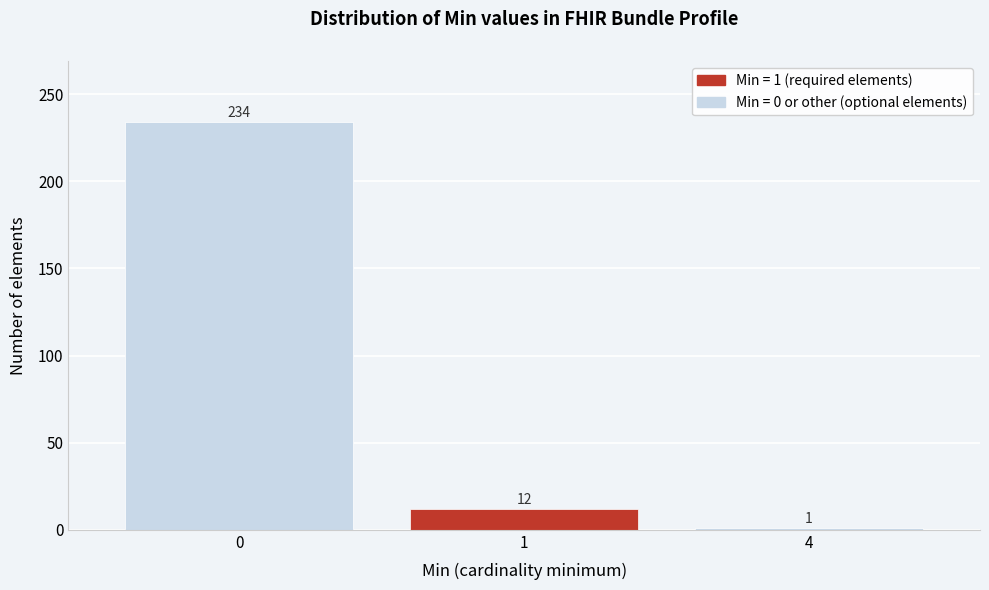

Reading left to right, list all the values displayed in this chart.

234	12	1